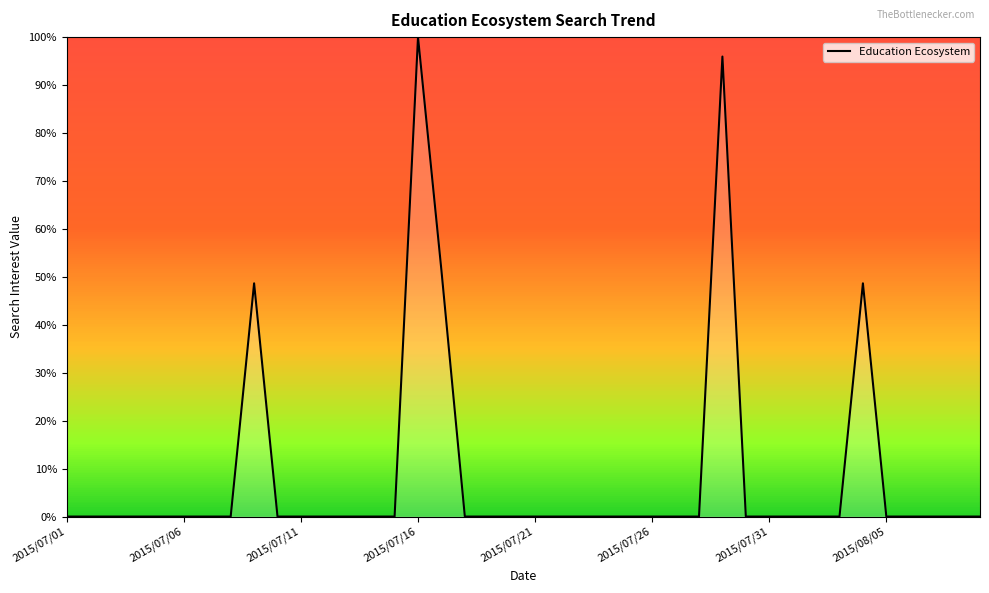

What is the maximum value shown in the chart?

100.0